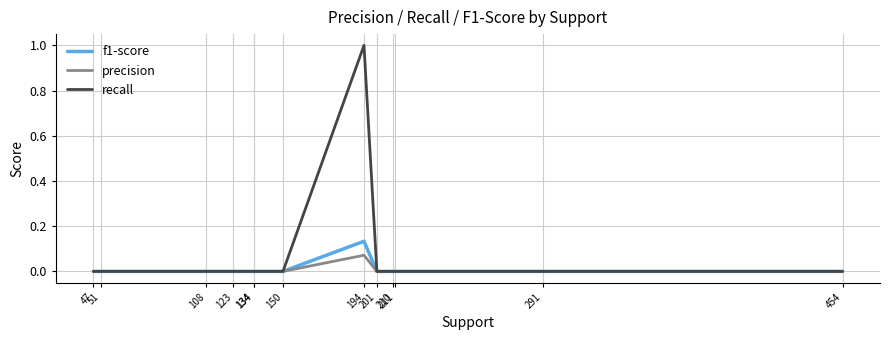

True or false: recall and precision cross at least once.

False